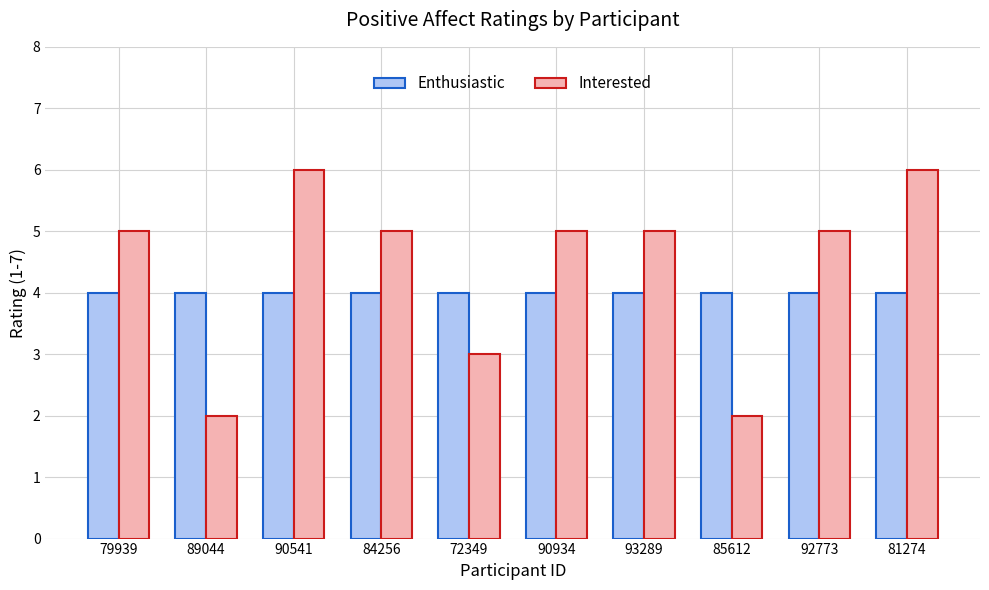

What is the value of the Enthusiastic bar at the 1st from the left?

4